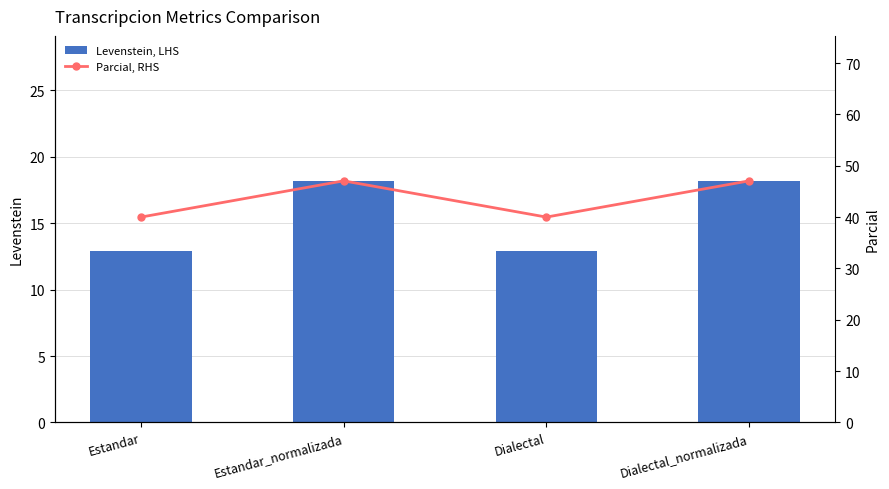

Which series has the largest total across all categories?

Parcial, RHS